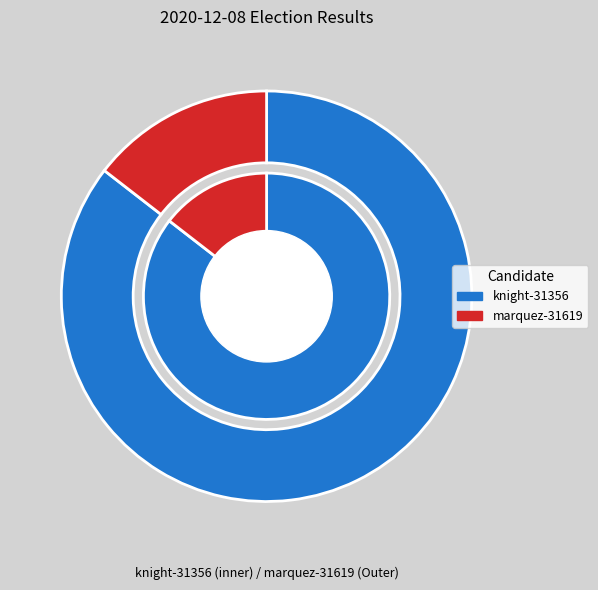

How many segments does this pie chart have?

2